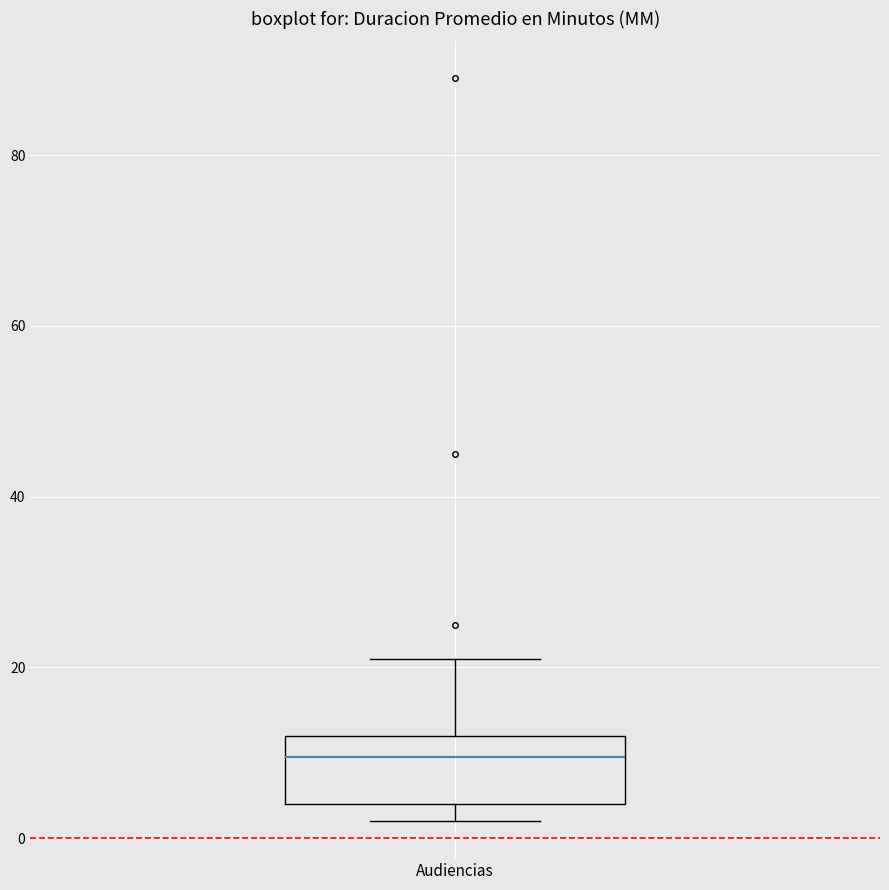

Read this box plot against the y-axis: the position of the median line, the range covered by the box, and the ends of both whiskers. The values are not printed on the chart, so give them approximately, as read against the axis.

median 10, box 4 to 12, whiskers 2 to 22